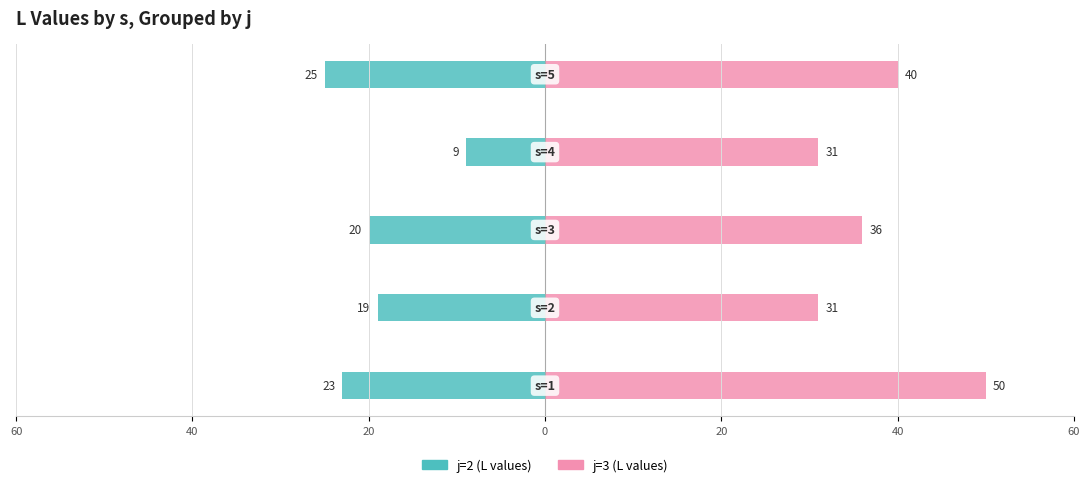

Read the j=2 (L values) value at 20, to the nearest 5.

-25